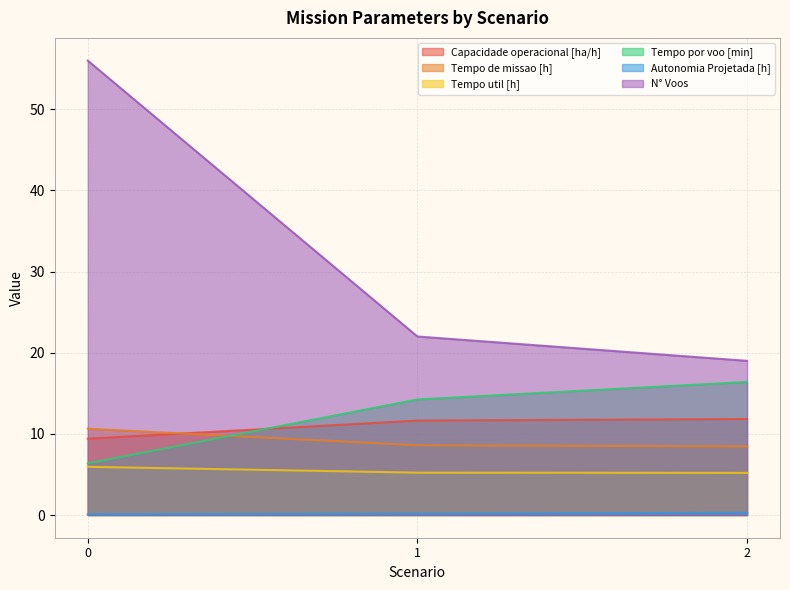

Reading left to right, transcribe all the data shown in this chart.

Capacidade operacional [ha/h]: 0=9.4	1=11.6	2=11.8
Tempo de missao [h]: 0=10.6	1=8.6	2=8.4
Tempo util [h]: 0=5.9	1=5.2	2=5.2
Tempo por voo [min]: 0=6.4	1=14.2	2=16.4
Autonomia Projetada [h]: 0=0.1	1=0.2	2=0.3
N° Voos: 0=56.0	1=22.0	2=19.0